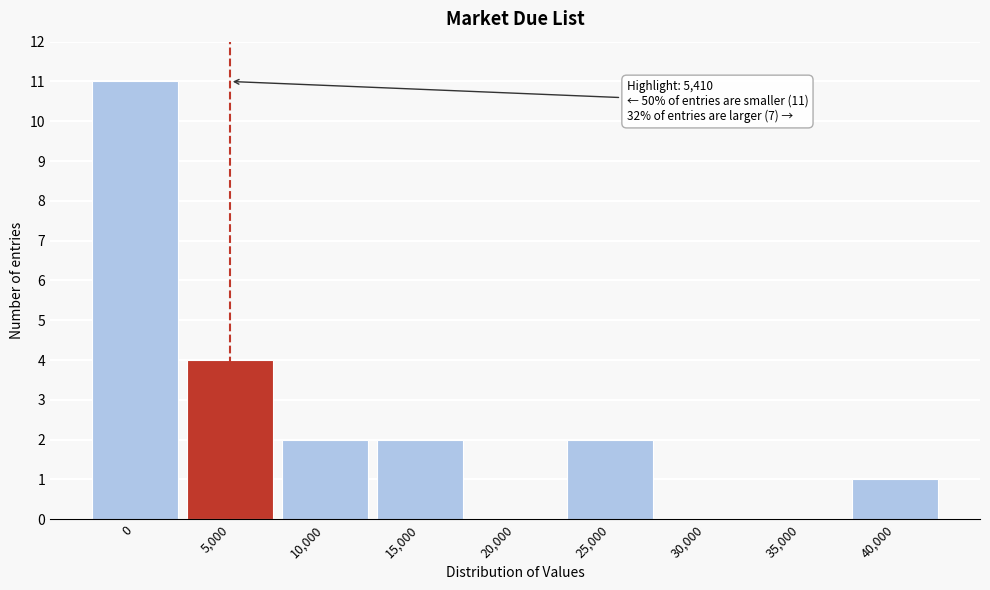

Reading left to right, transcribe all the data shown in this chart.

0=11	5,000=4	10,000=2	15,000=2	20,000=0	25,000=2	30,000=0	35,000=0	40,000=1